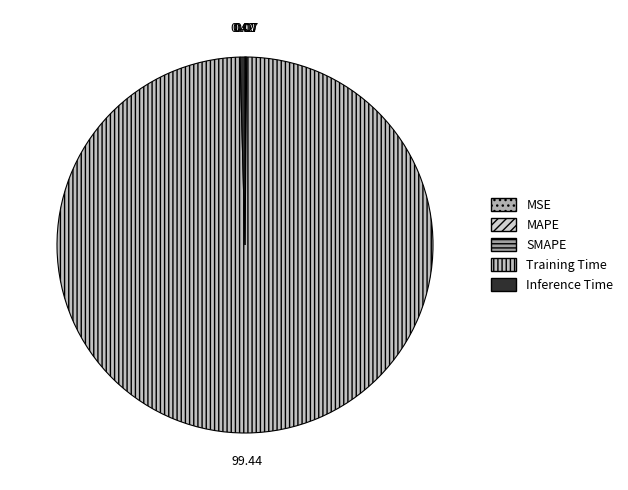

To the nearest percent, what is the average slice percentage?

20%